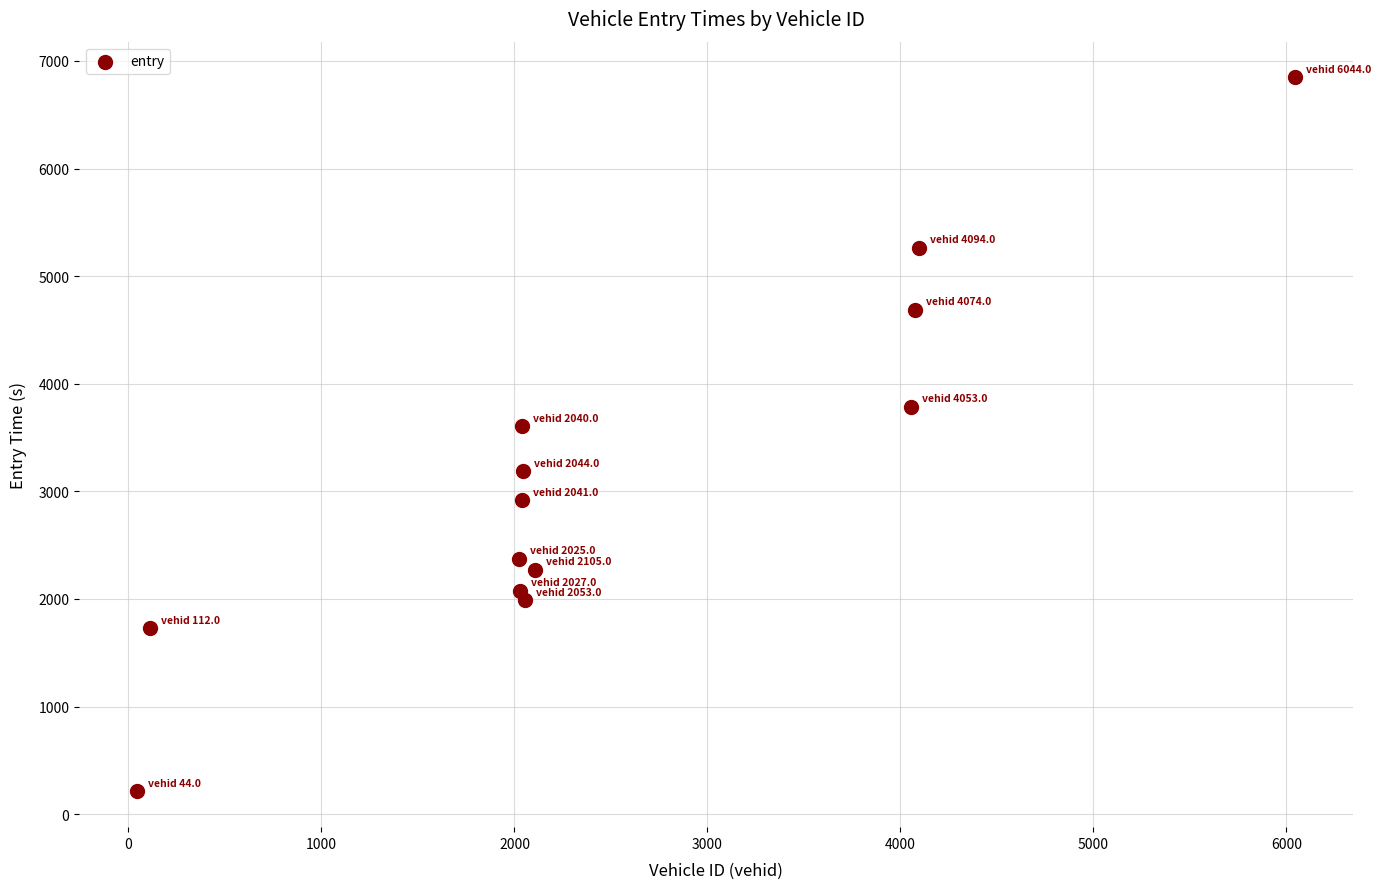

What is the range of Y values (max minus min)?

6636.5